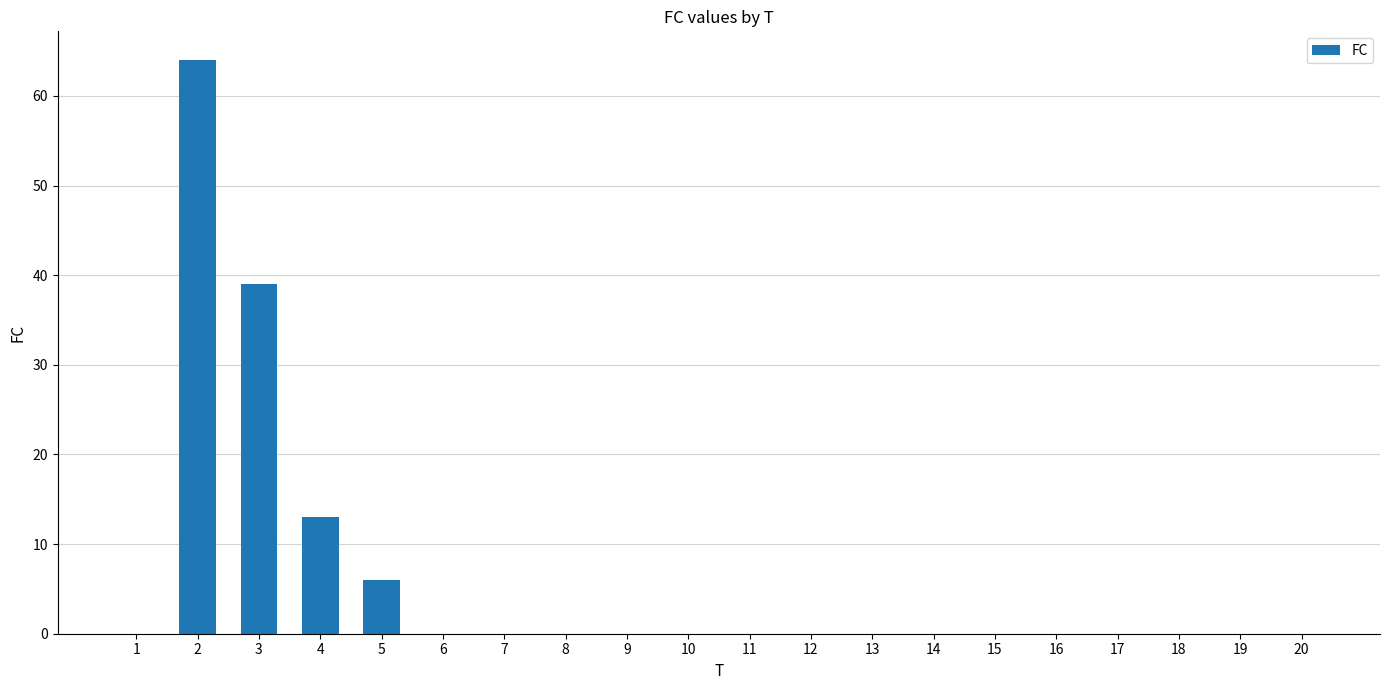

True or false: the data shows -22 at 9.

False